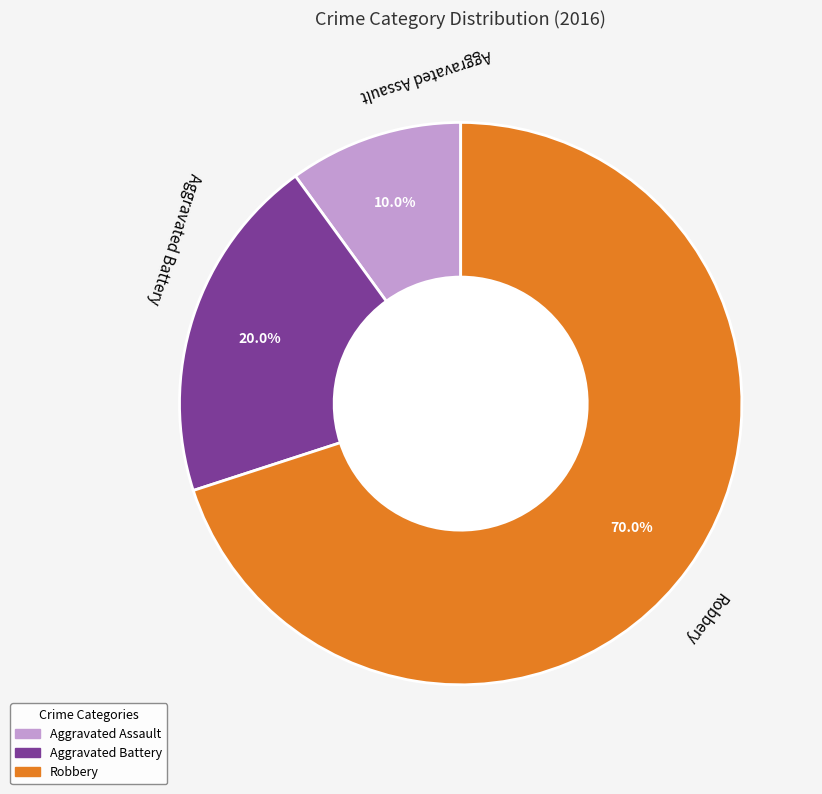

To the nearest percent, what is the average slice percentage?

33%